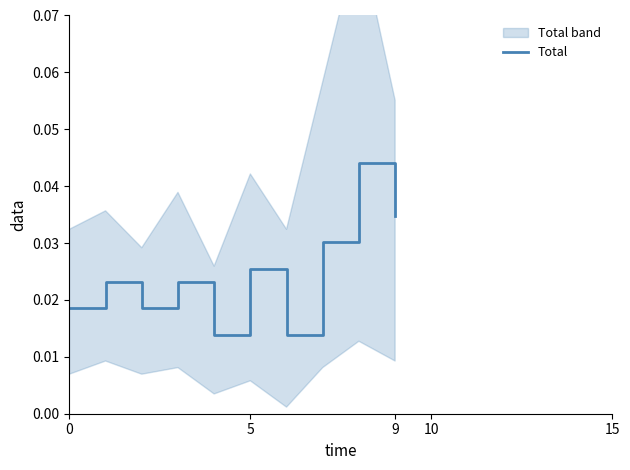

The value of Total at 9 is 0.1. True or false?

False